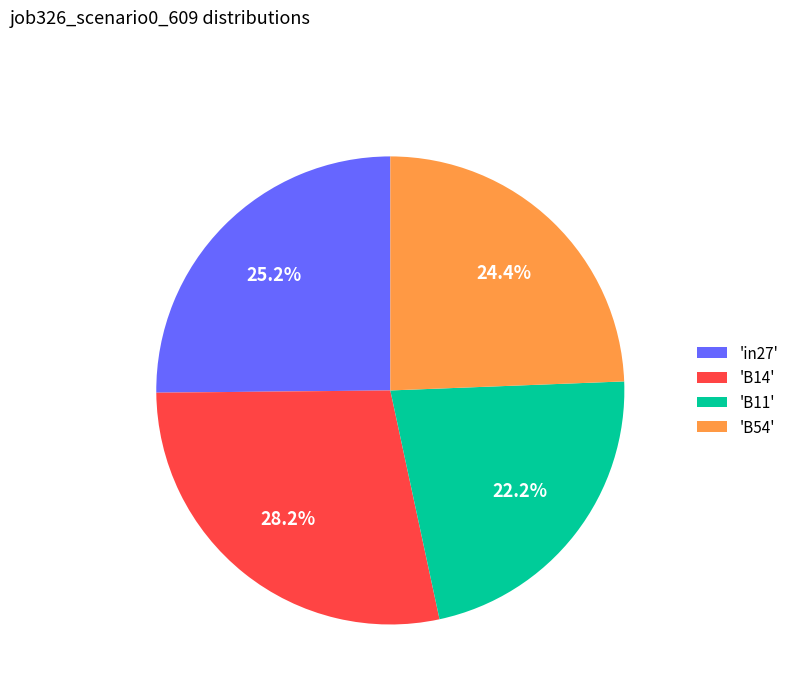

How many segments does this pie chart have?

4